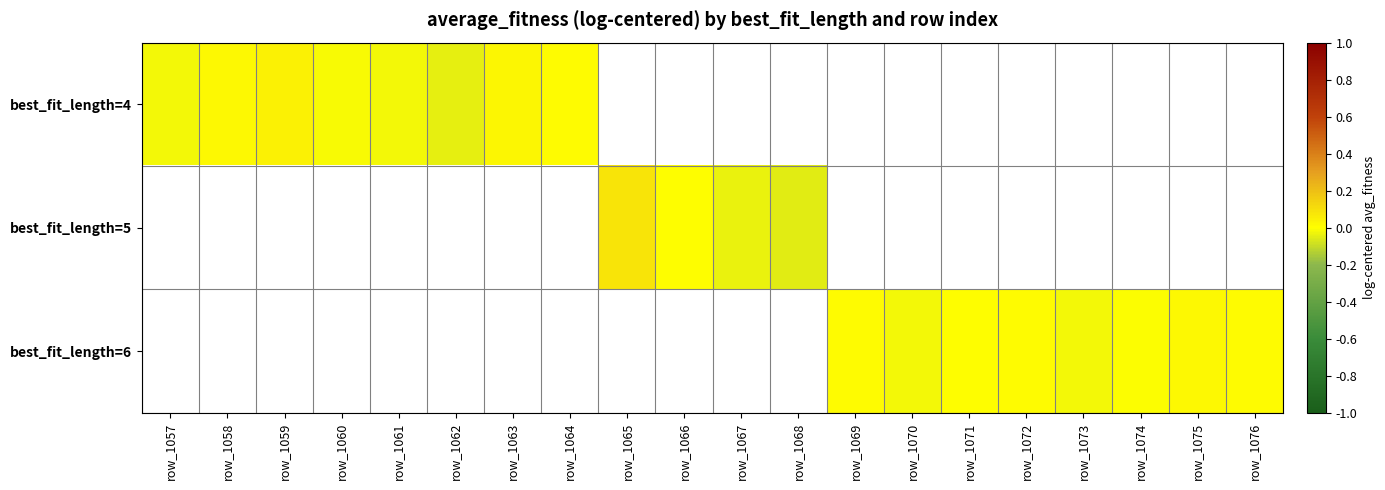

How many series are shown in this chart?

3